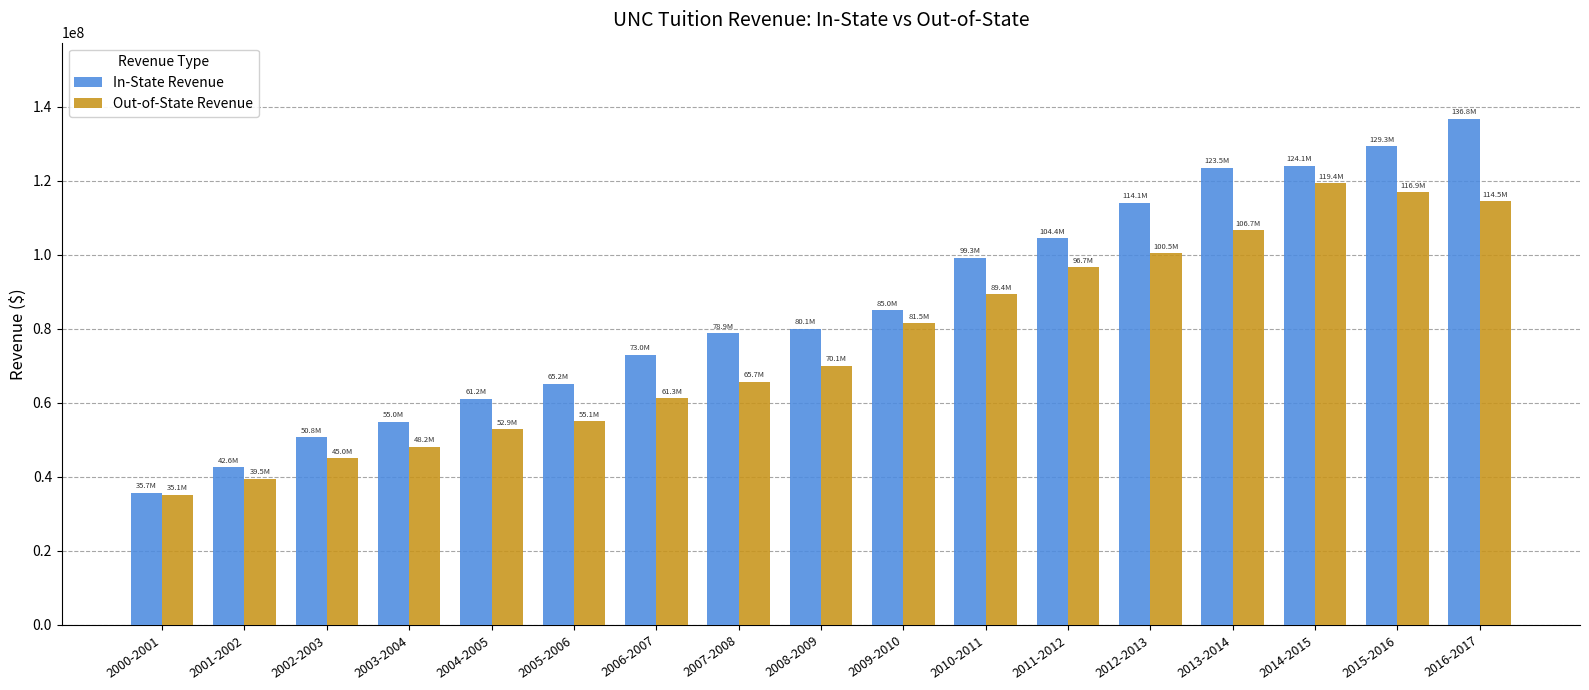

Which category has the highest value across all series?

2016-2017